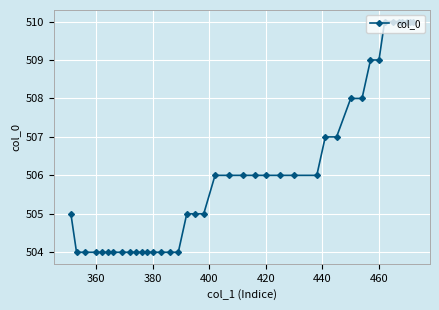

What is the sum of all values?

20246